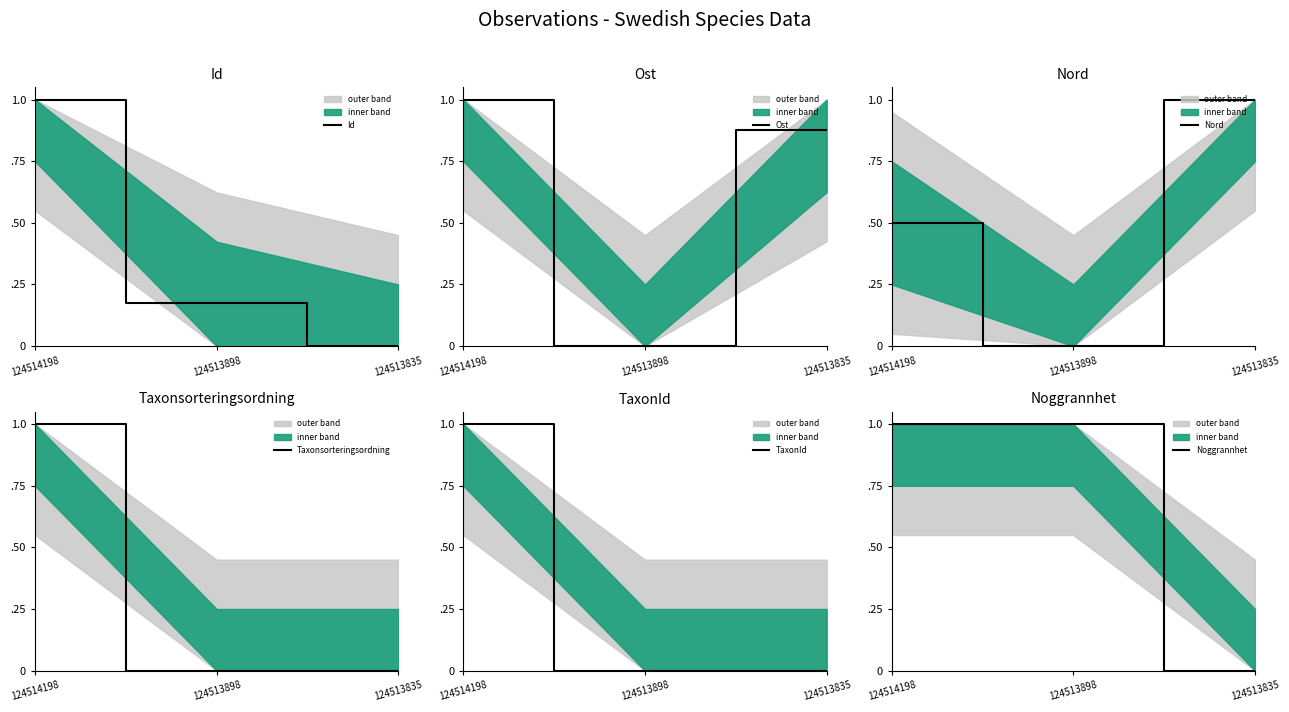

What is the maximum value shown in the chart?

1.0